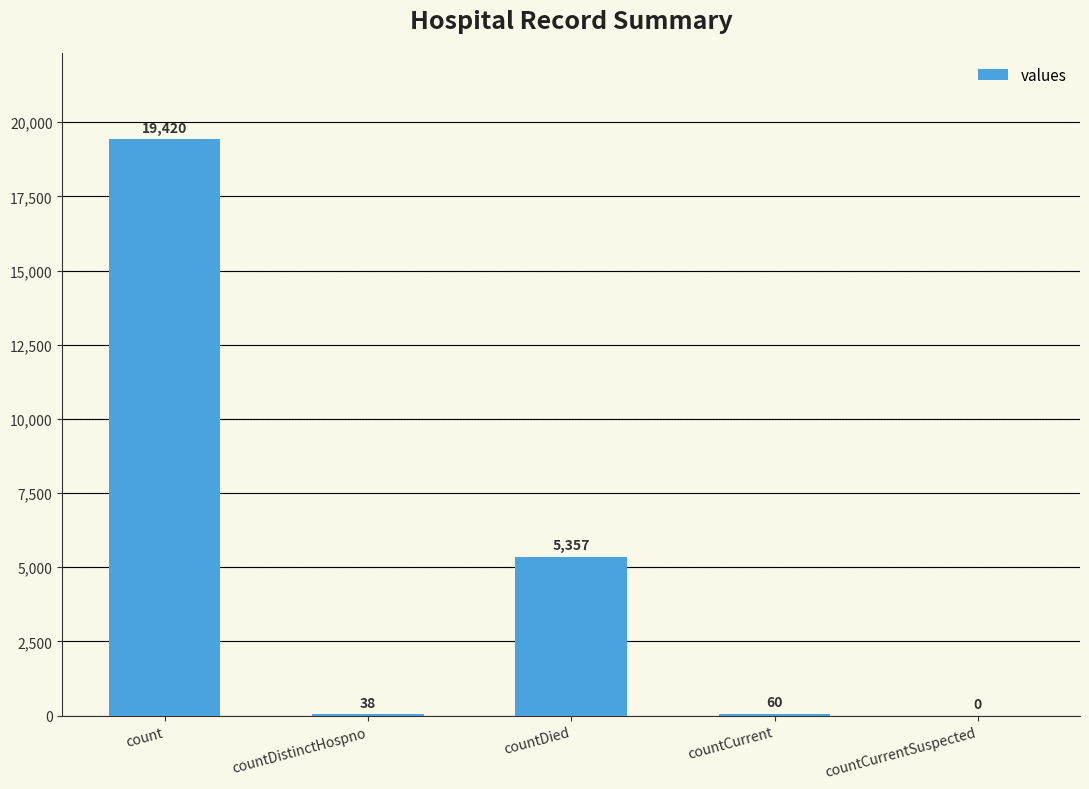

What is the sum of the values at countCurrentSuspected and countCurrent?

60